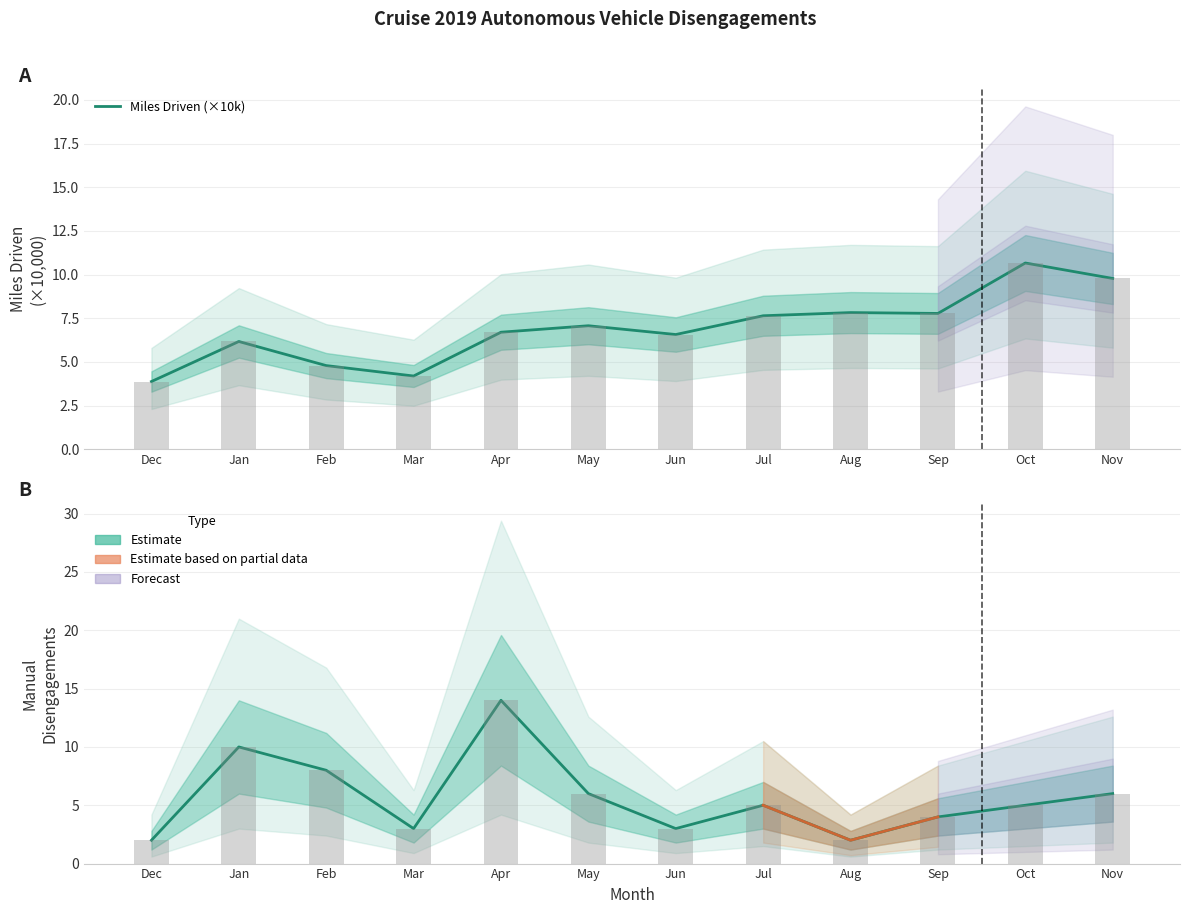

Reading left to right, what are all the values shown in this chart?

Miles Driven (×10k): 3.9	6.2	4.8	4.2	6.7	7.1	6.6	7.6	7.8	7.8	10.7	9.8
Manual Disengagements: 2.0	10.0	8.0	3.0	14.0	6.0	3.0	5.0	2.0	4.0	5.0	6.0